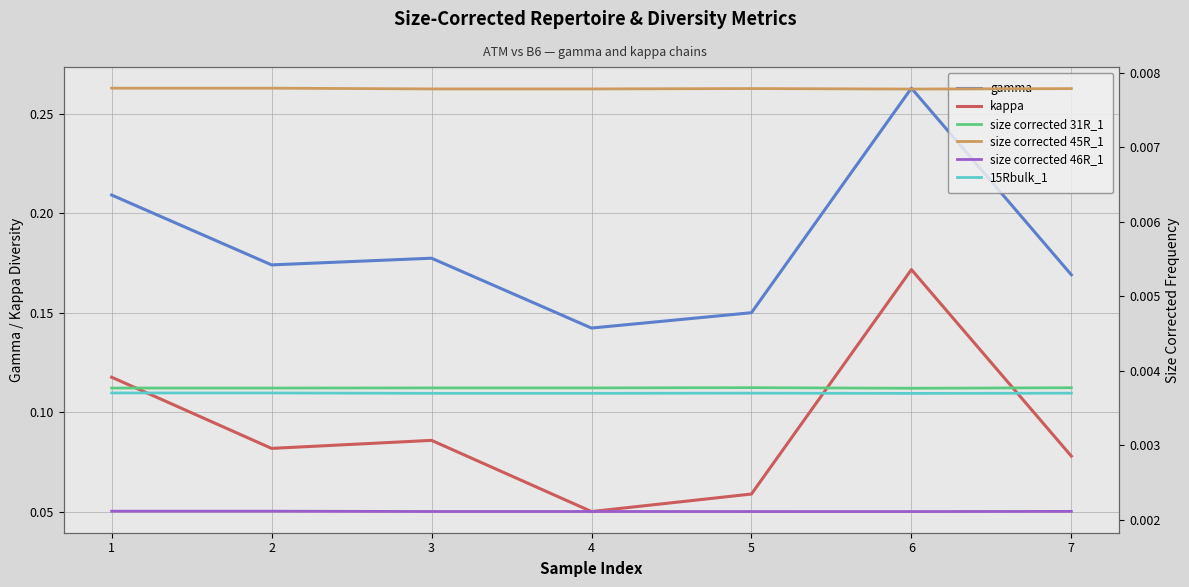

What are all the series names shown in the legend?

gamma, kappa, size corrected 31R_1, size corrected 45R_1, size corrected 46R_1, 15Rbulk_1